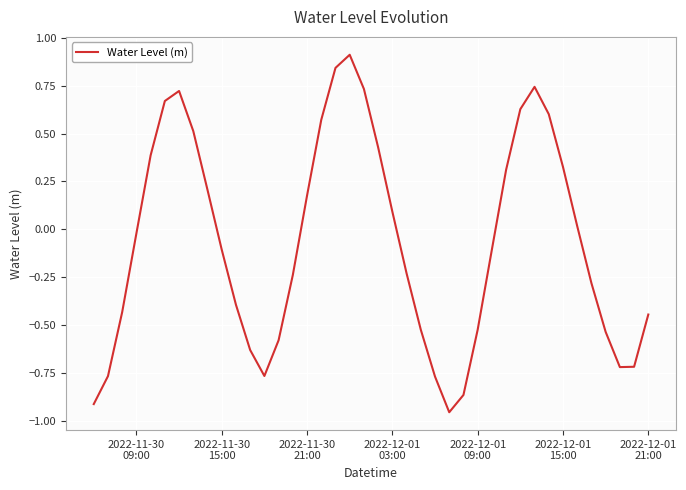

What is the maximum value shown in the chart?

0.9